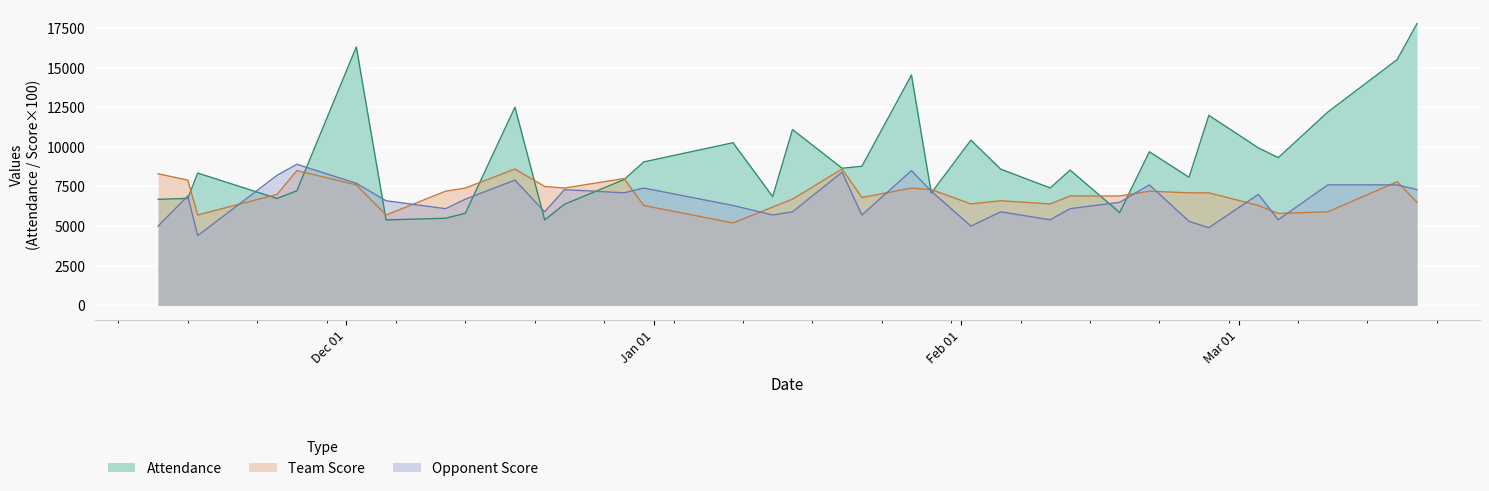

What position from the right is 11/15/2010?

33